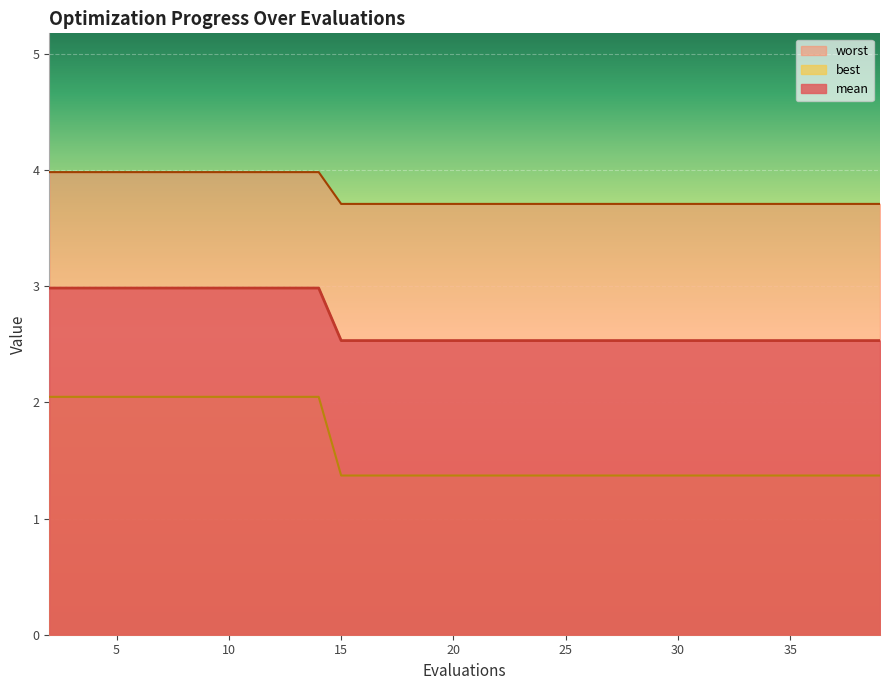

Which series changed the most between 2 and 12?

mean